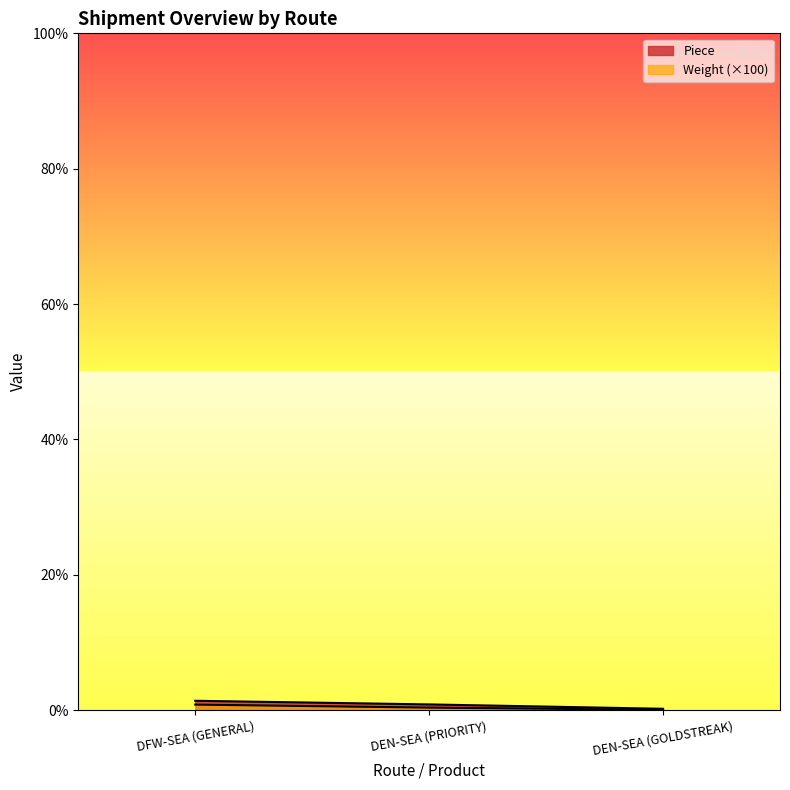

What is the difference between the second highest and minimum values in the Piece series?

6.0